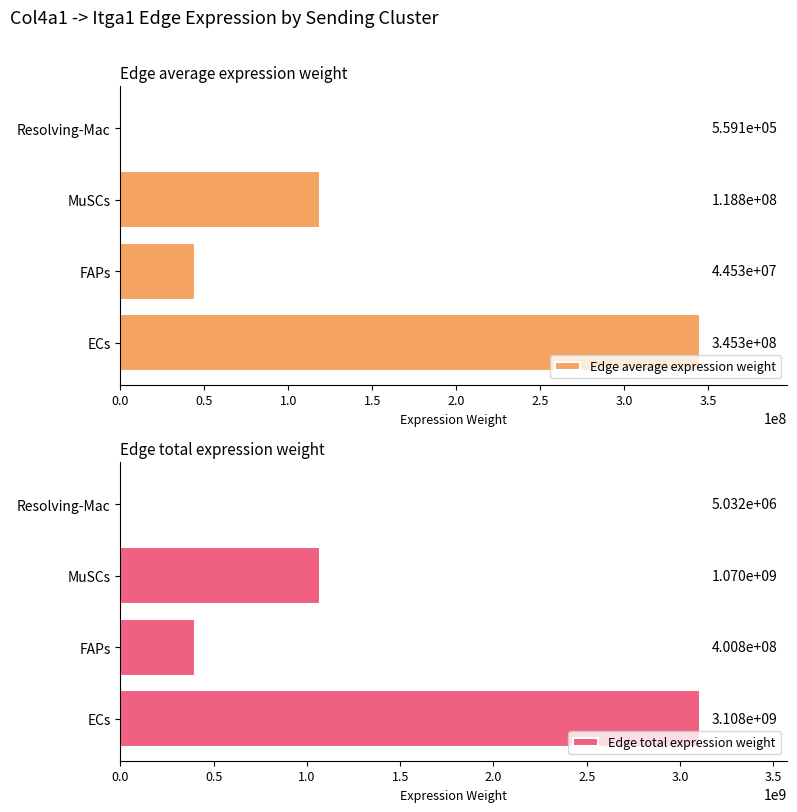

What is the sum of all Edge total expression weight values?

4582980694.2